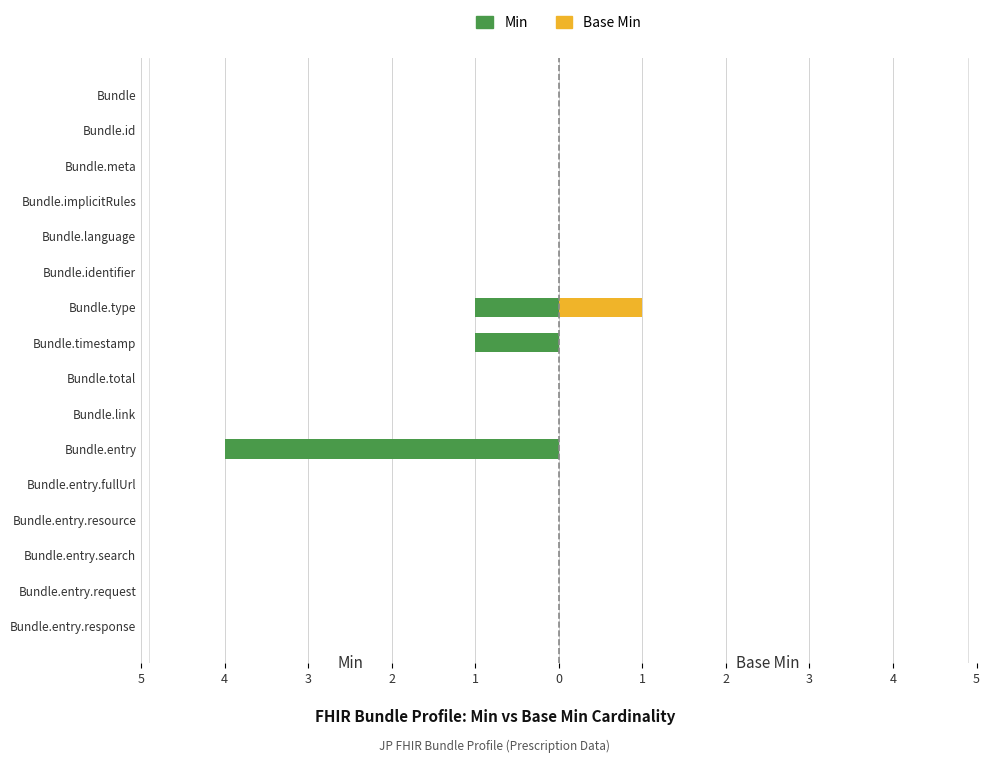

Reading right to left, transcribe all the data shown in this chart.

Min: 0	0	0	0	0	-4	0	0	-1	-1	0	0	0	0	0	0
Base Min: 0	0	0	0	0	0	0	0	0	1	0	0	0	0	0	0